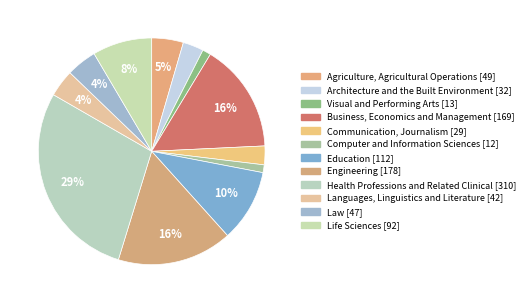

Is it true that Languages, Linguistics and Literature is 1% of the pie?

False